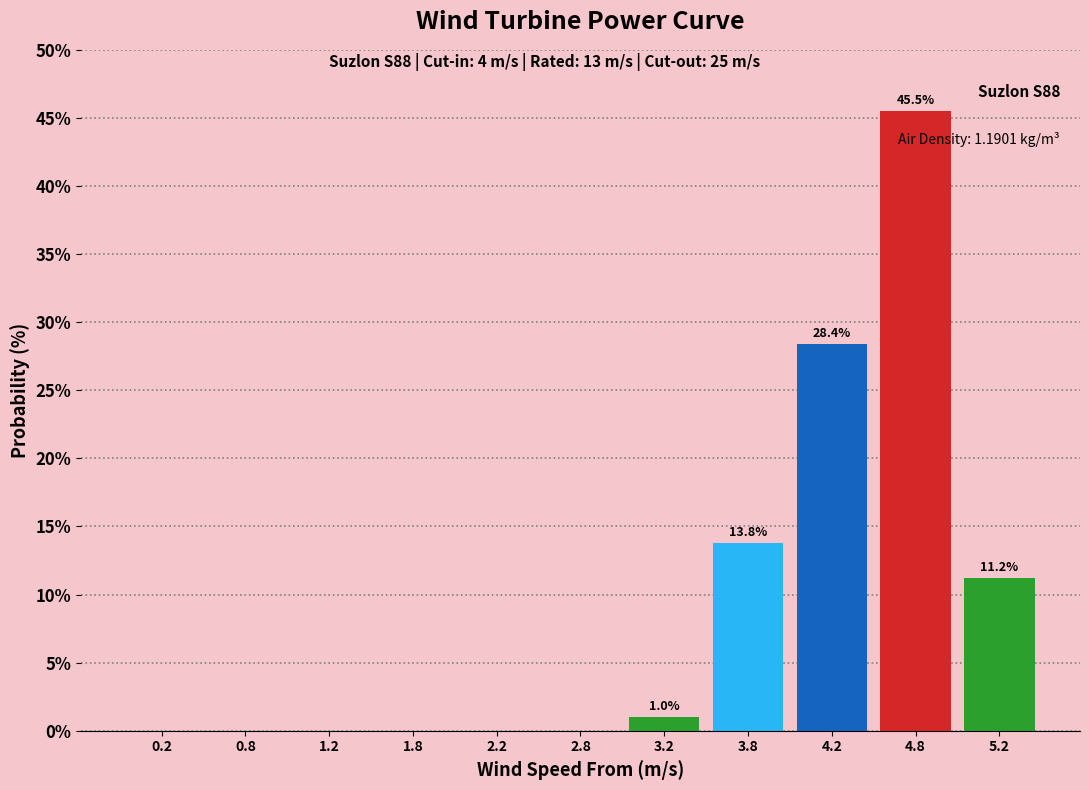

Reading left to right, extract all data points from this chart.

0.2=0.0	0.8=0.0	1.2=0.0	1.8=0.0	2.2=0.0	2.8=0.0	3.2=1.0	3.8=13.8	4.2=28.4	4.8=45.5	5.2=11.2